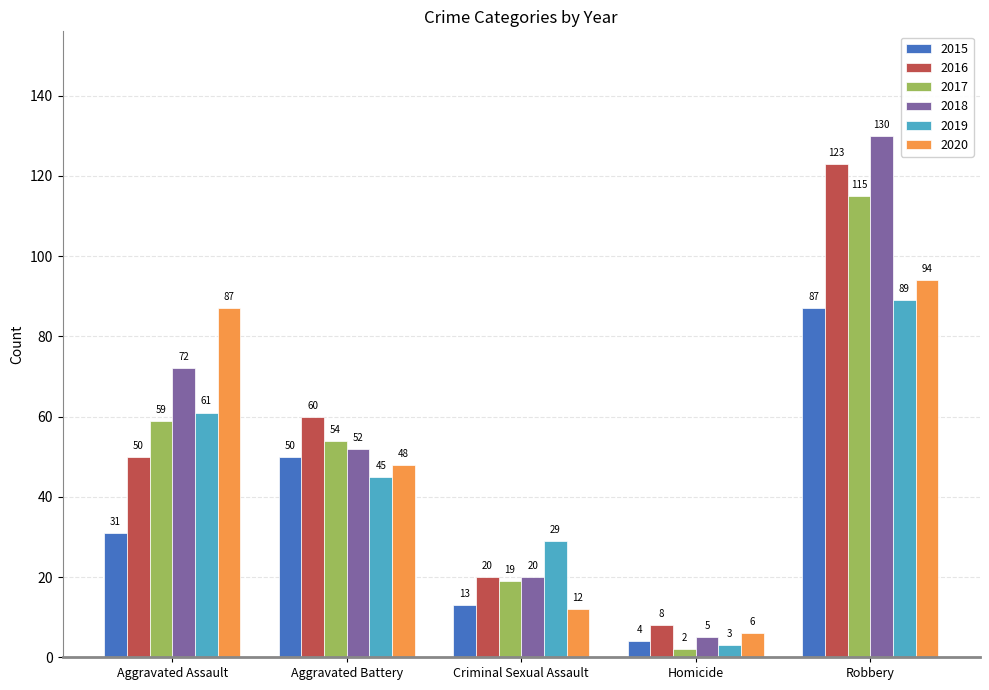

Which series has the widest spread of values?

2018